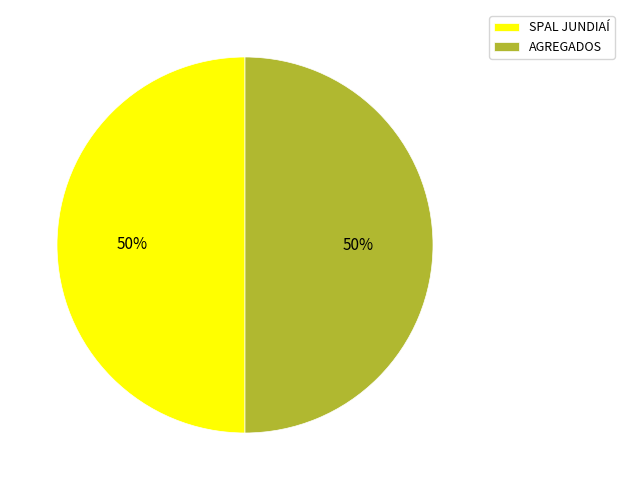

What is the ratio of the value at AGREGADOS to the value at SPAL JUNDIAÍ?

1.0